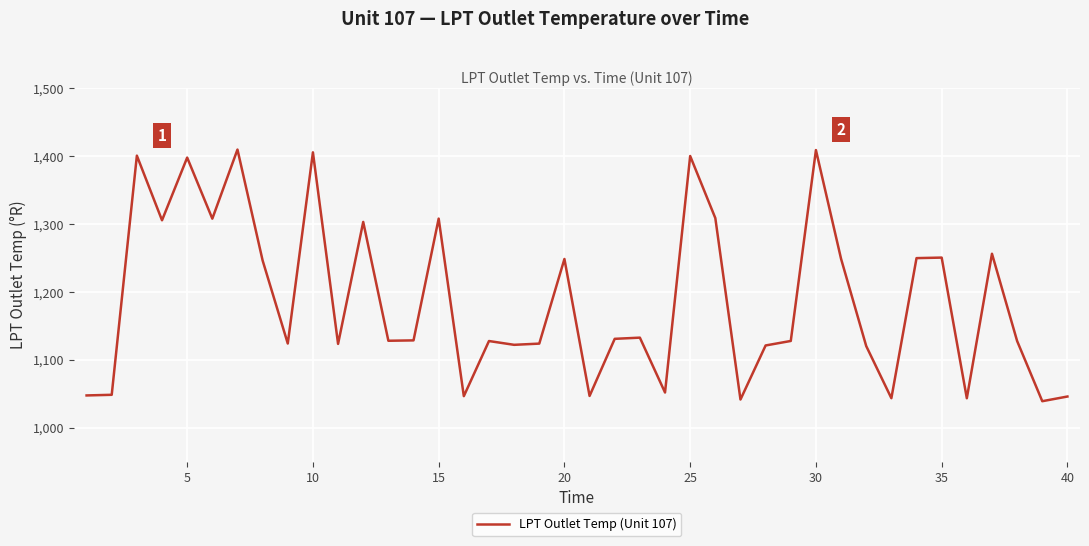

What is the maximum value shown in the chart?

1409.3